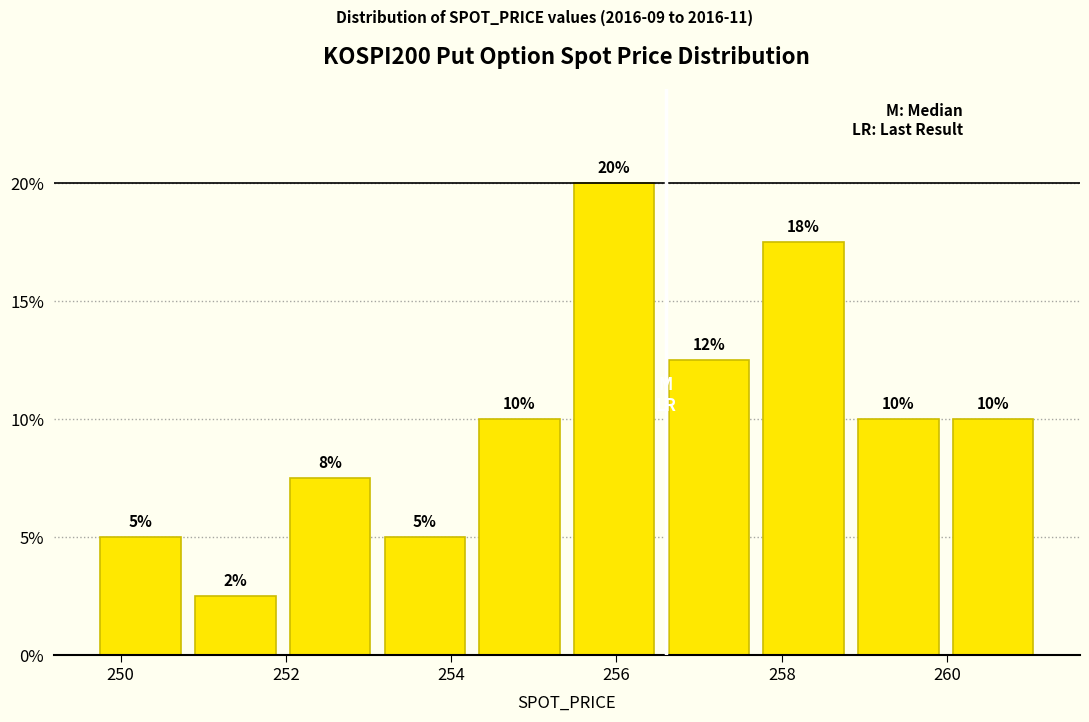

Which range on the x-axis has the tallest bar?

255.4 to 256.6